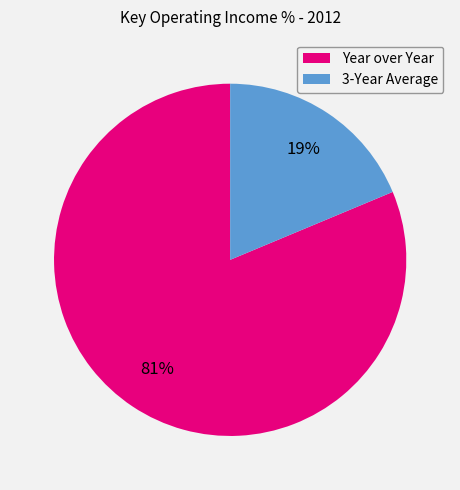

To the nearest percent, what is the average slice percentage?

50%